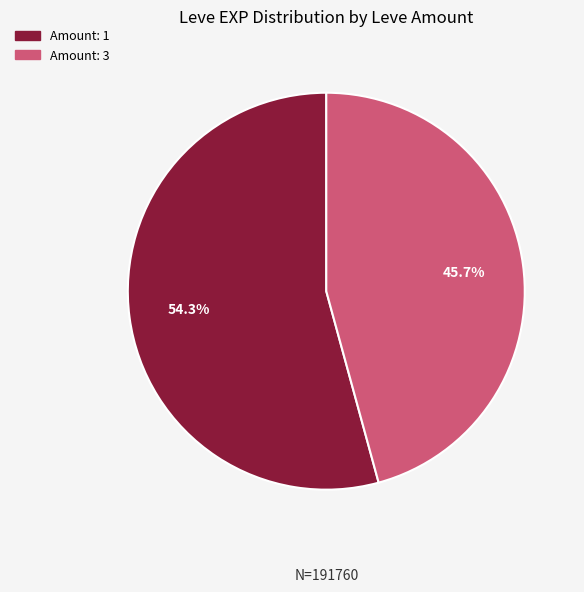

How many segments does this pie chart have?

2